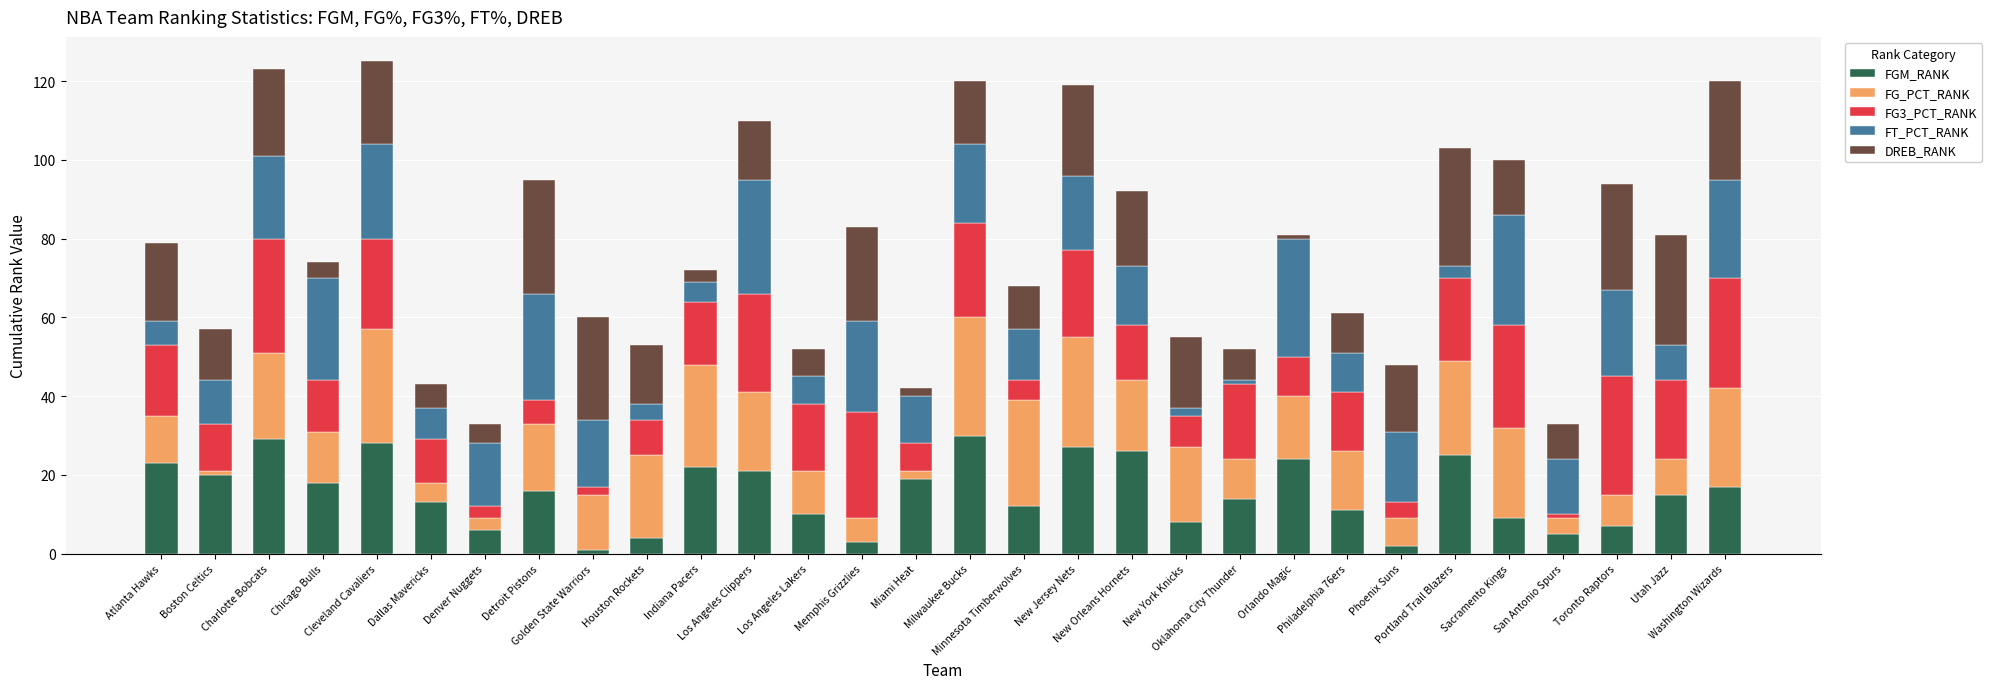

What is the maximum value for FGM_RANK?

30